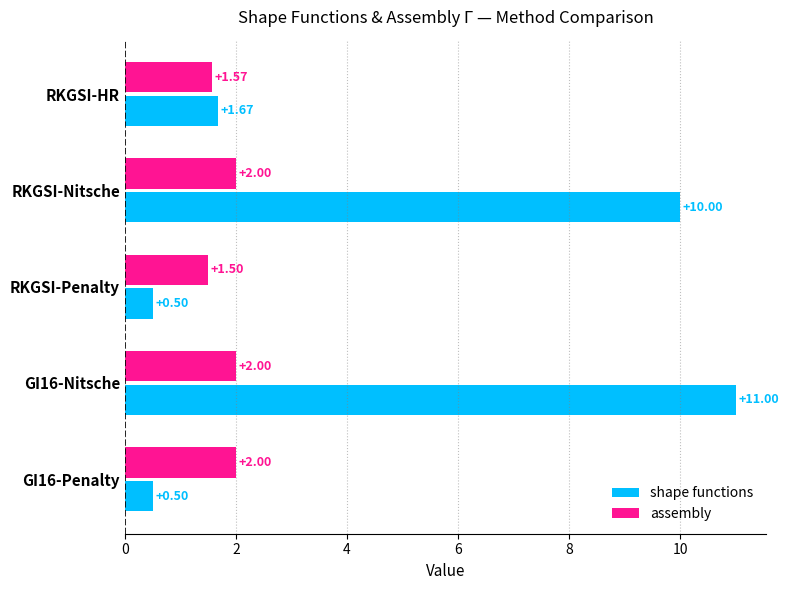

Rank the series by their average value, from lowest to highest.

assembly, shape functions